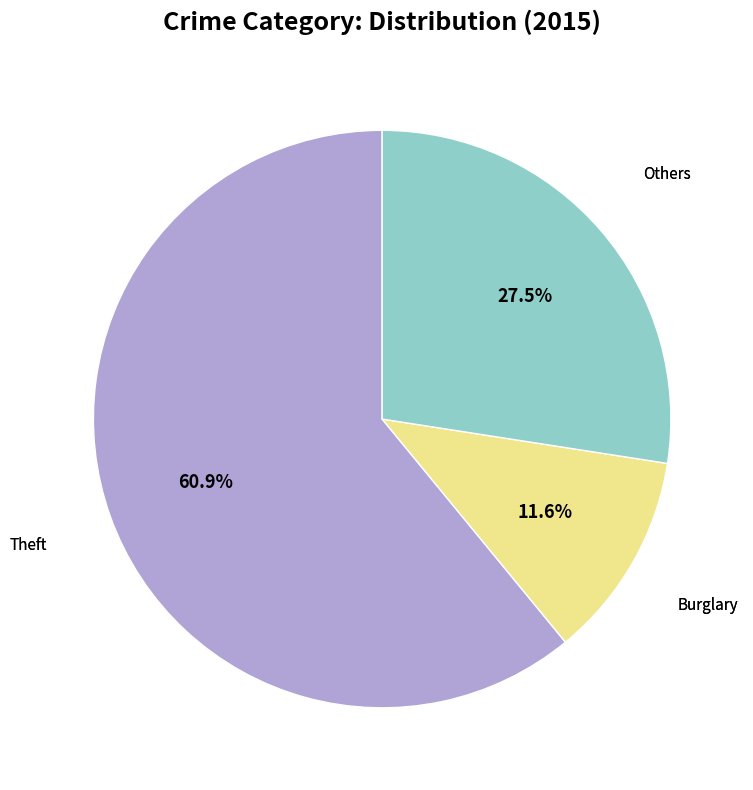

Is there a majority slice in this chart?

Yes